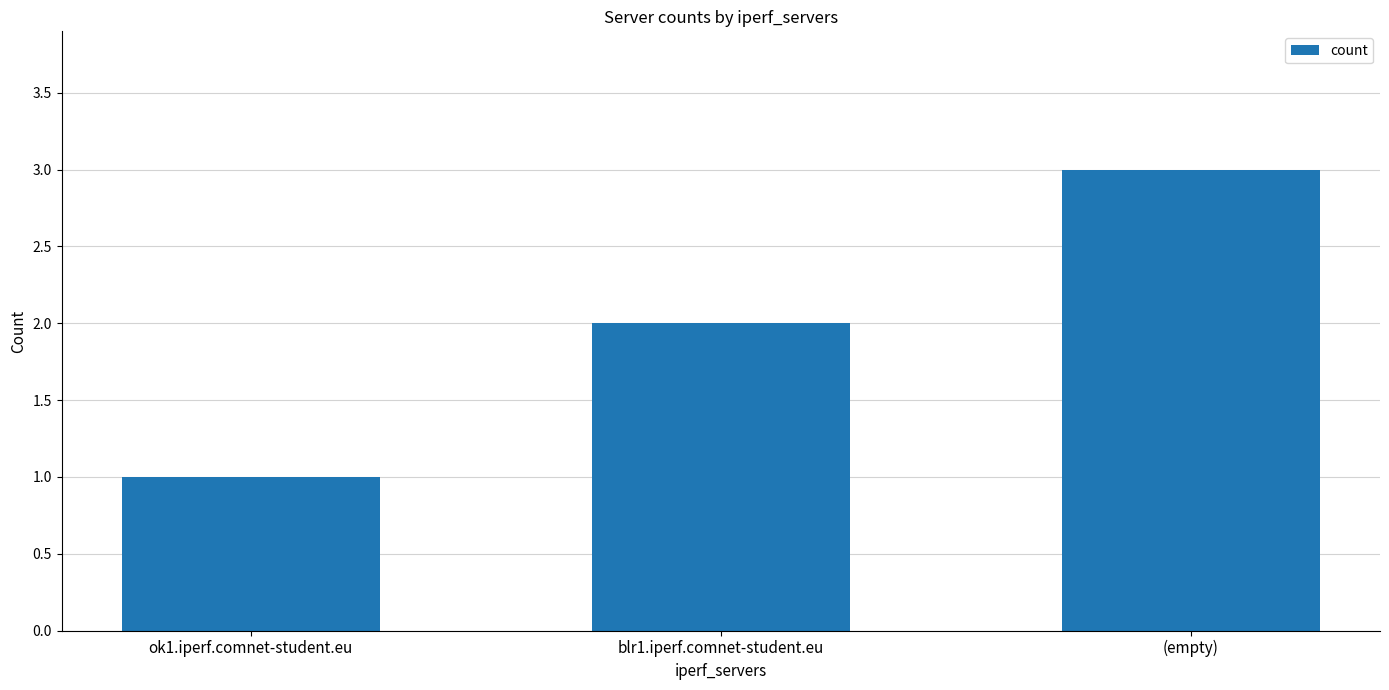

What is the greatest value displayed?

3